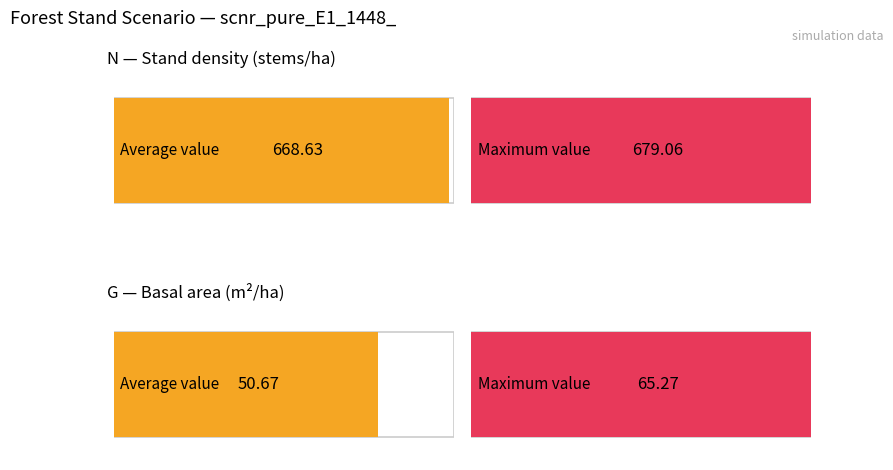

The value of N at 15 is 1072.1. True or false?

False